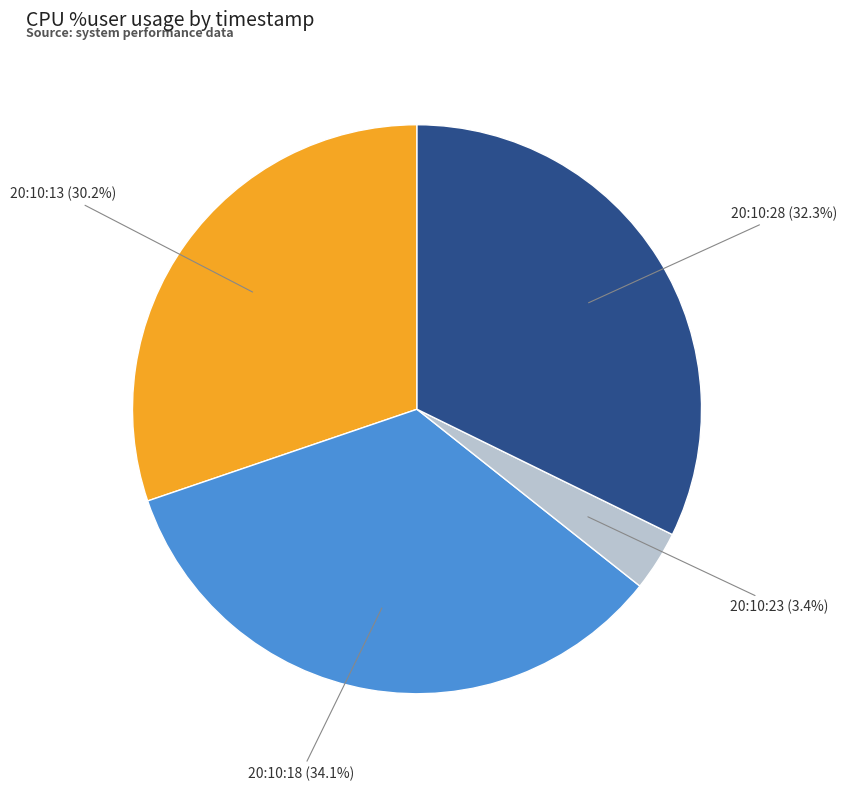

What percentage is the 20:10:13 slice, to the nearest percent?

30%